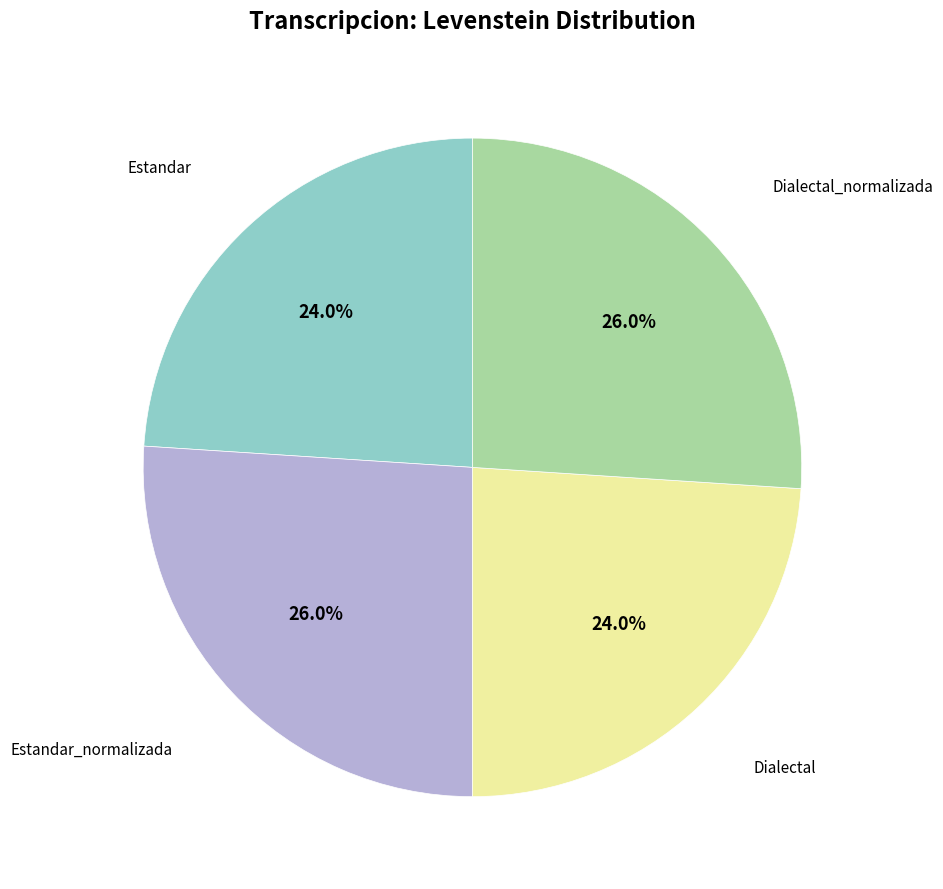

Is there a majority slice in this chart?

No